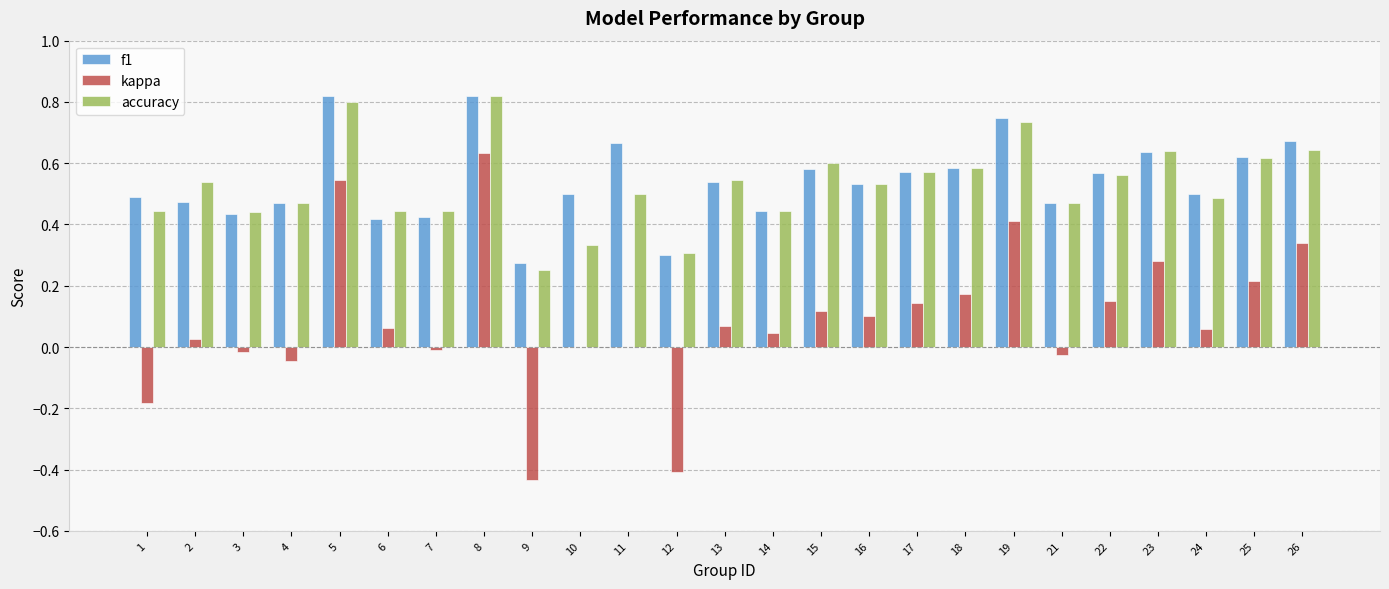

Which series changed the most between 10 and 16?

accuracy